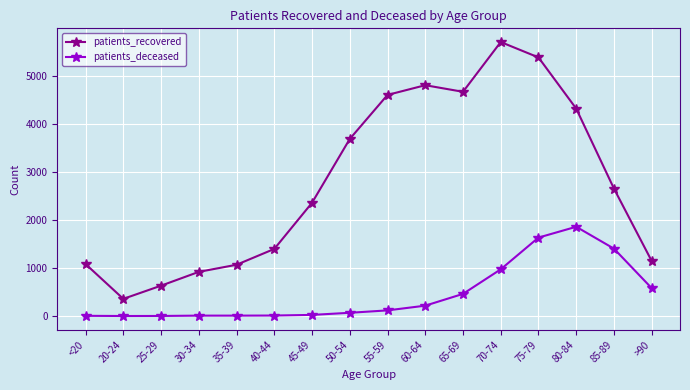

What is the label of the 6th point from the left?

40-44